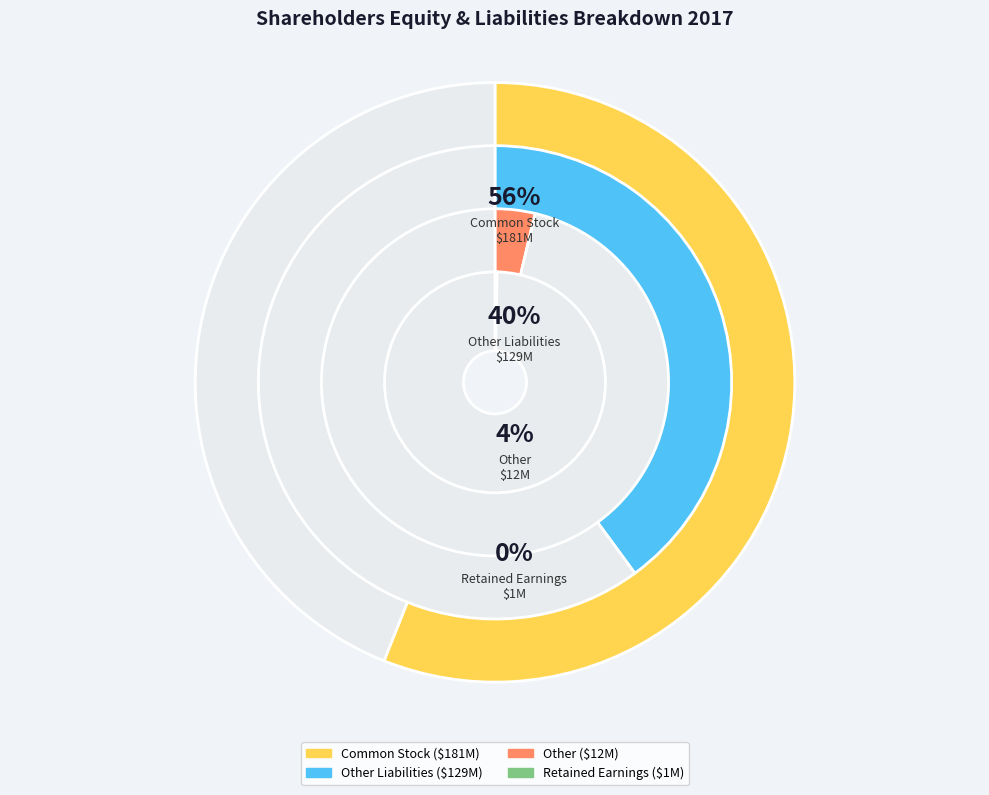

To the nearest percent, what is the difference between the largest and smallest slice percentages?

56%